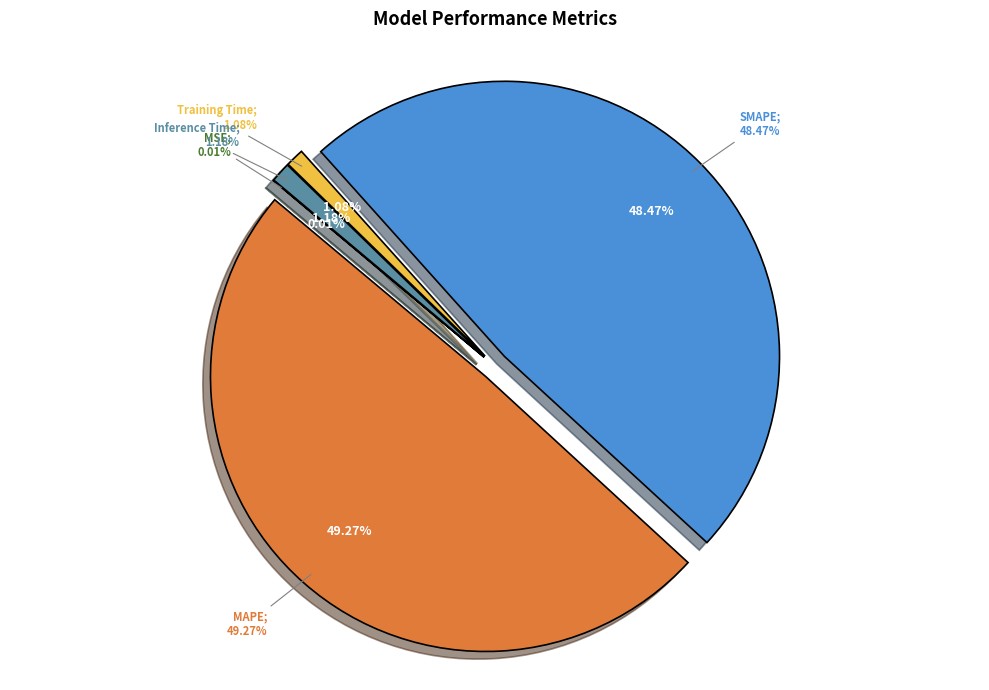

Which category has the biggest portion of the pie?

MAPE